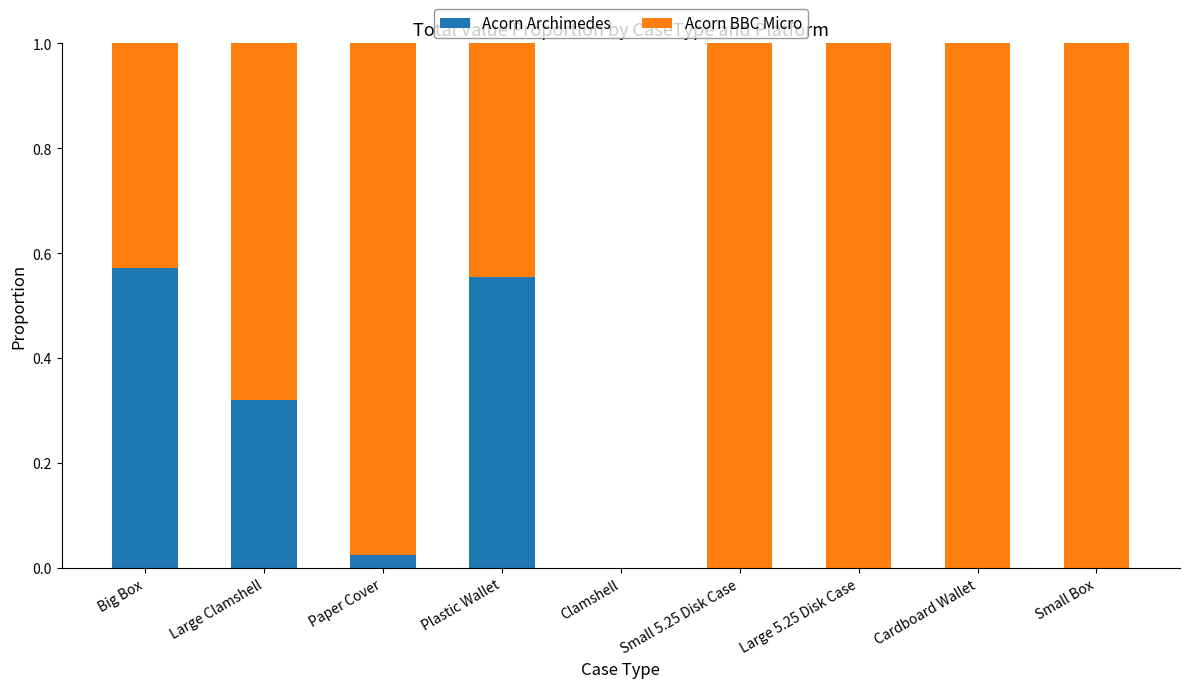

What is the sum of all Acorn Archimedes values?

1.5